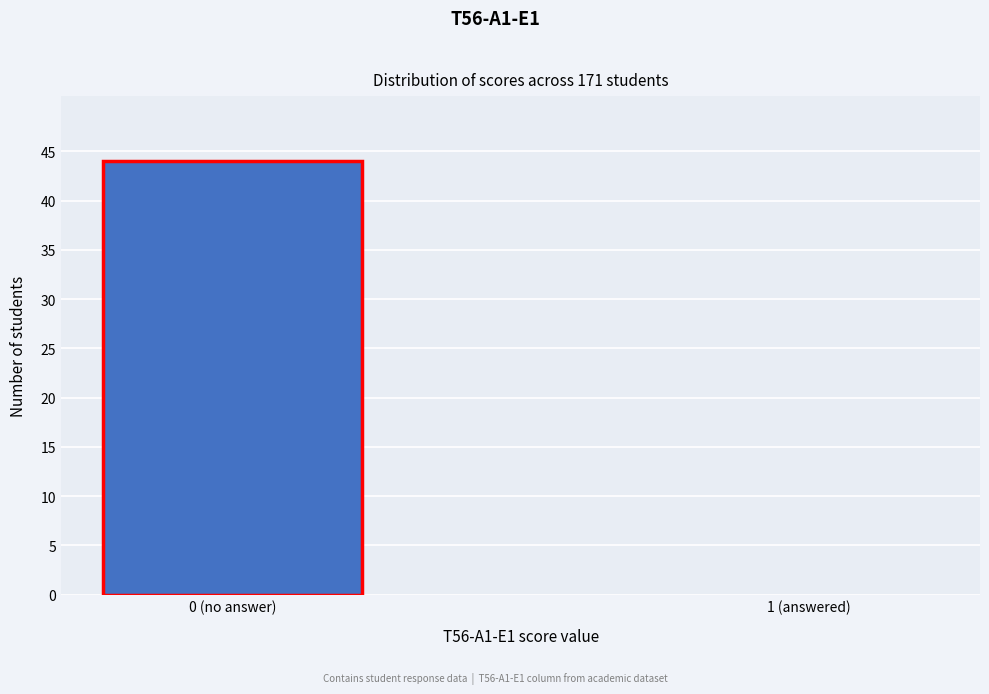

Reading right to left, what are all the values shown in this chart?

1 (answered)=0	0 (no answer)=44